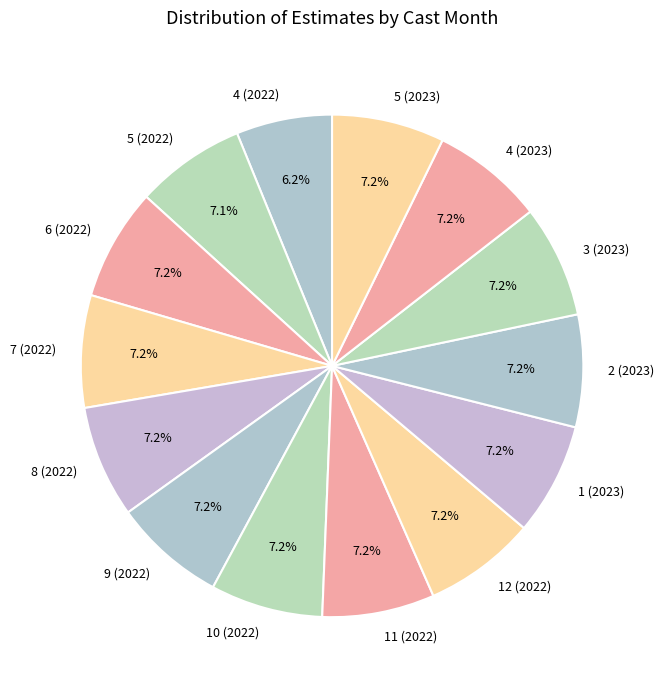

Which category has the smallest portion of the pie?

4 (2022)